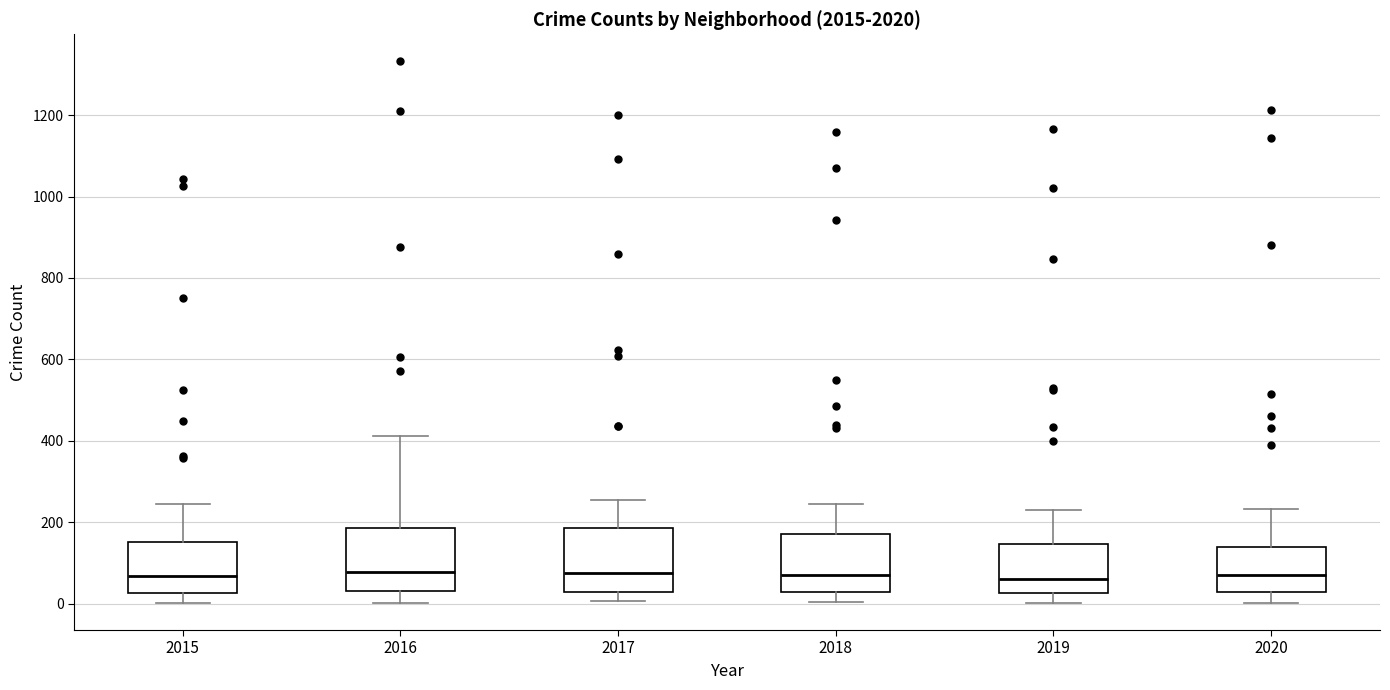

Where does the upper whisker of the box at x = 2020 end on the y-axis? The values are not printed on the chart, so give them approximately, as read against the axis.

240